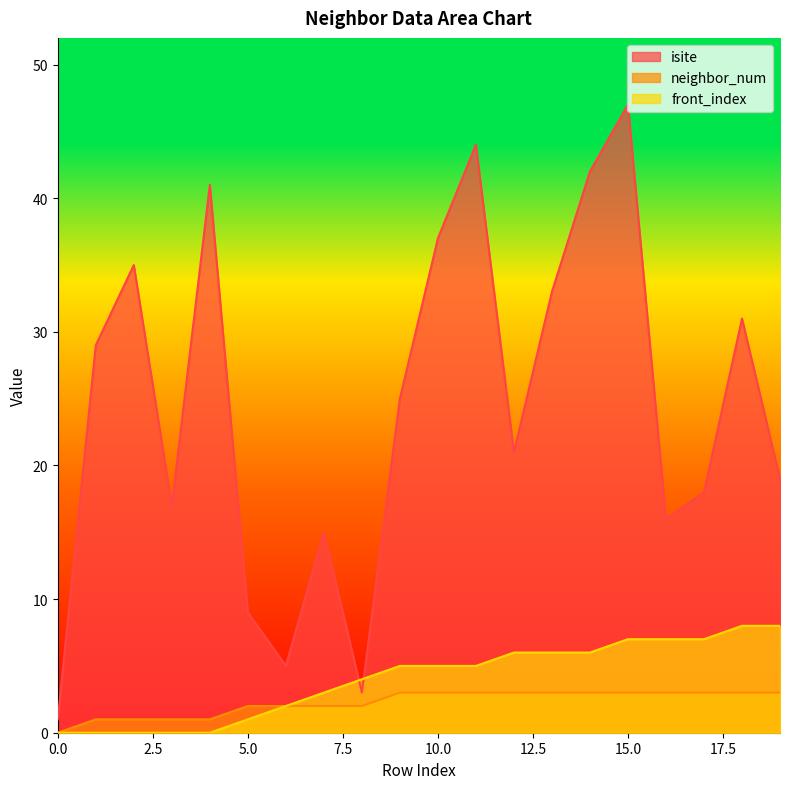

At how many categories does at least one series exceed 2?

19